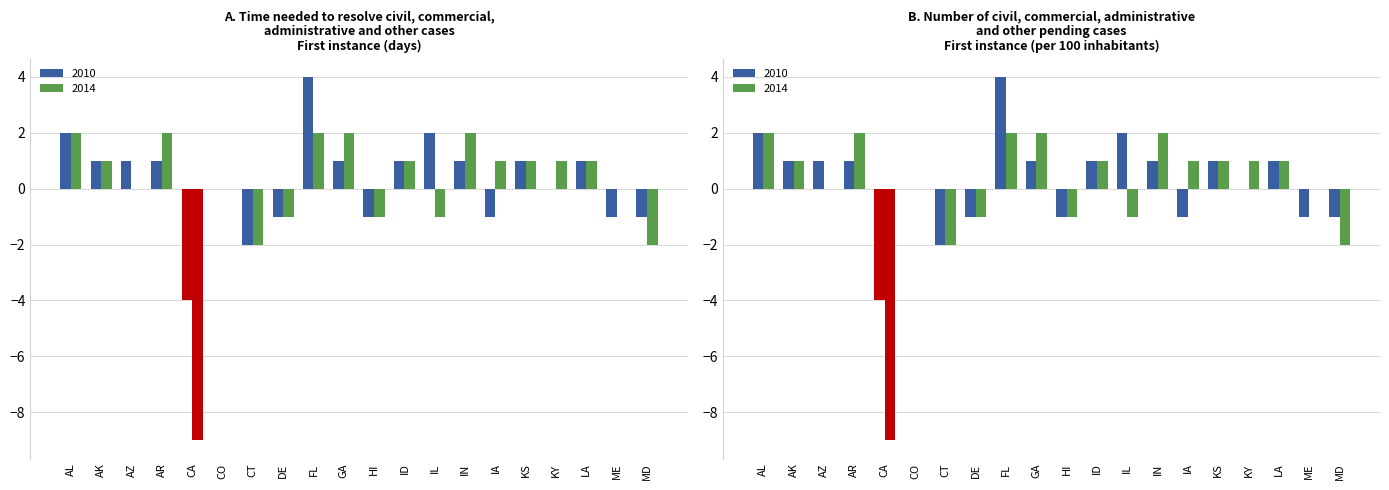

Rank the series at MD from highest to lowest value.

2010, 2014